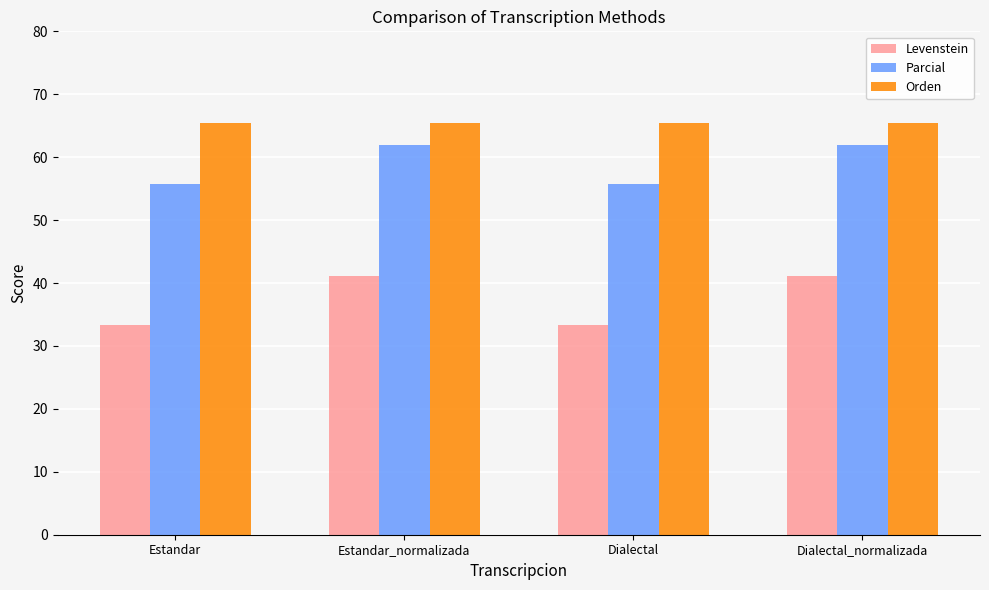

Which series has the largest range (max minus min)?

Levenstein